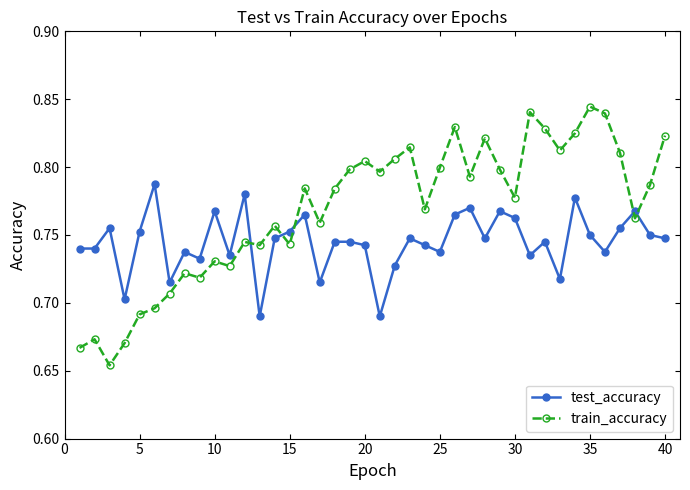

Which series has the largest range (max minus min)?

train_accuracy